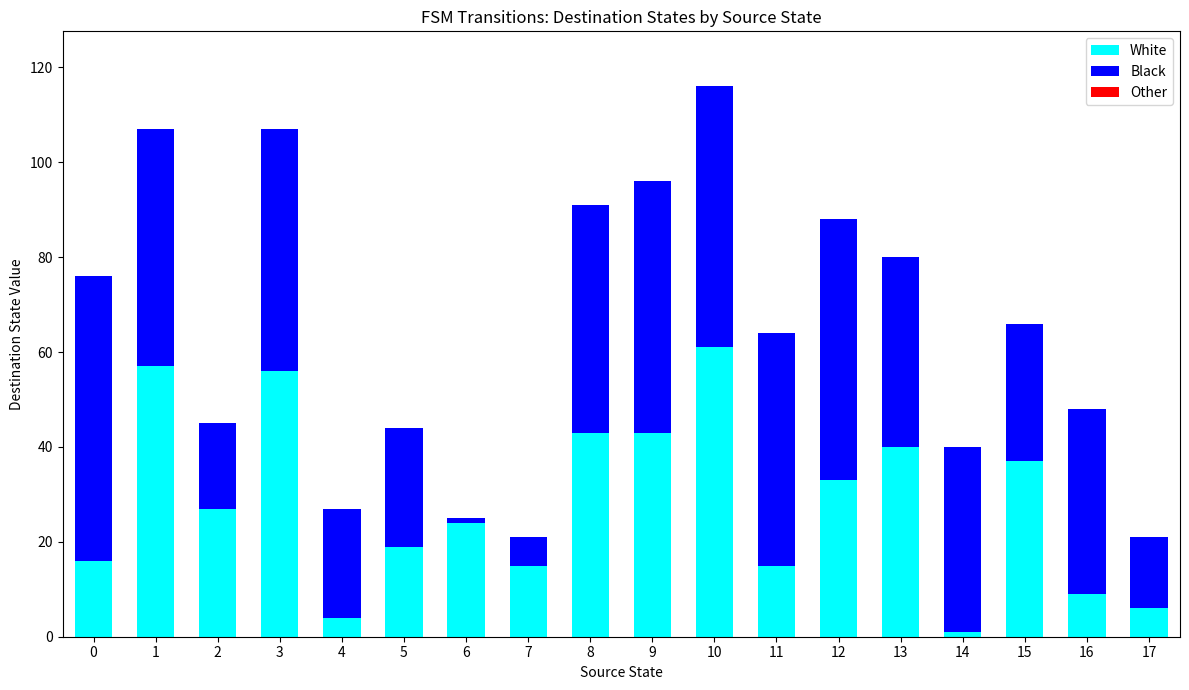

The value of White at 10 is 80. True or false?

False